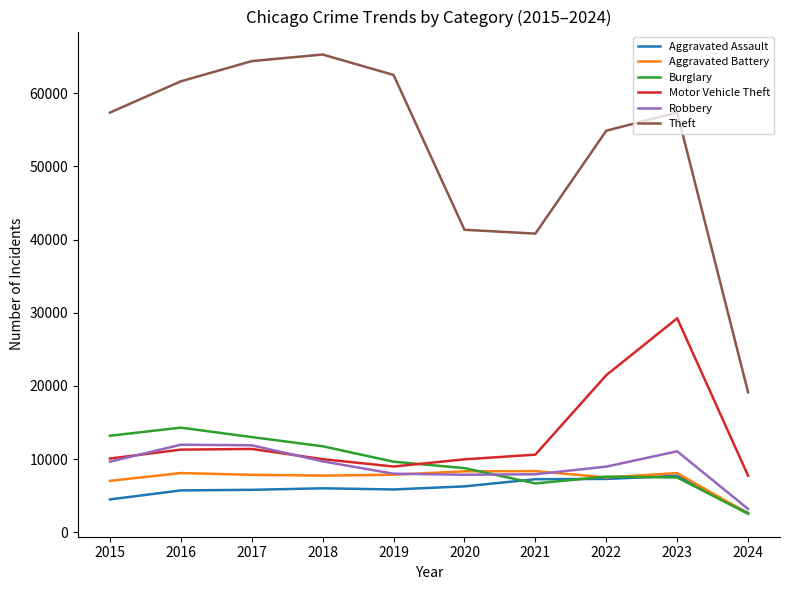

Is this an area chart (filled region under the line)?

No